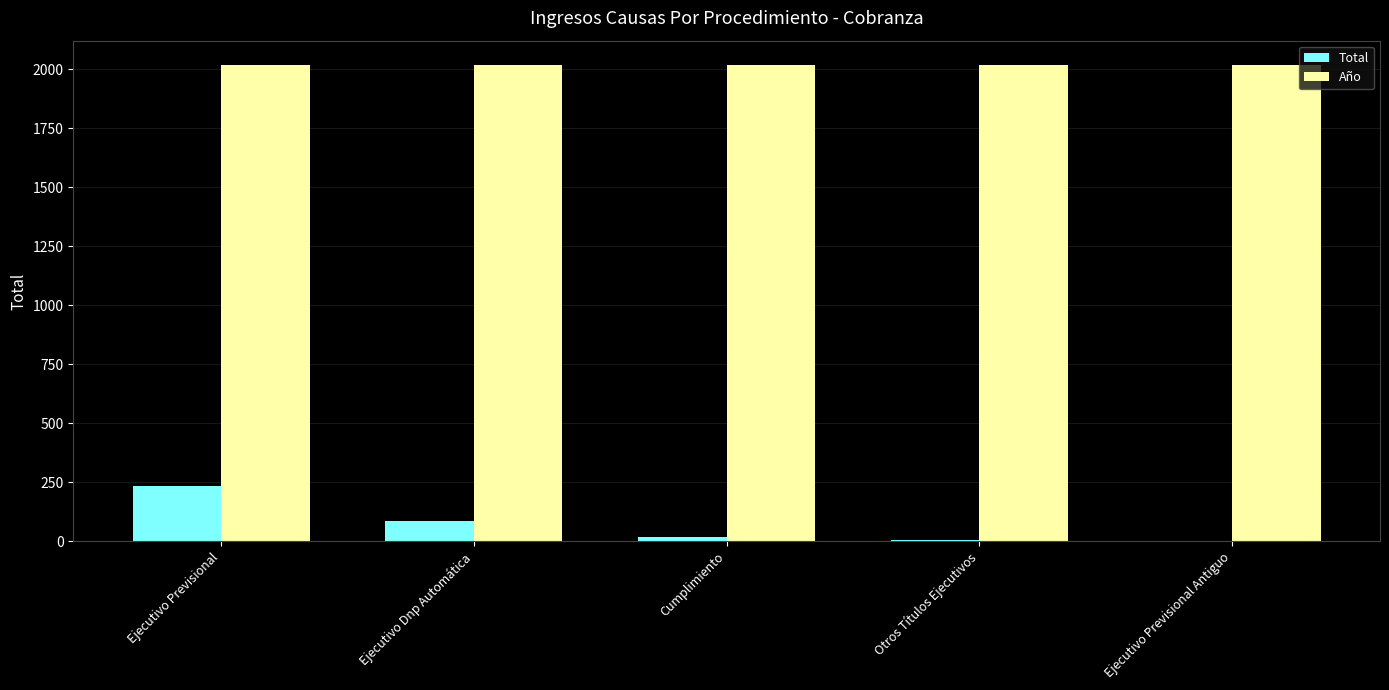

At which category is the sum across all series the highest?

Ejecutivo Previsional